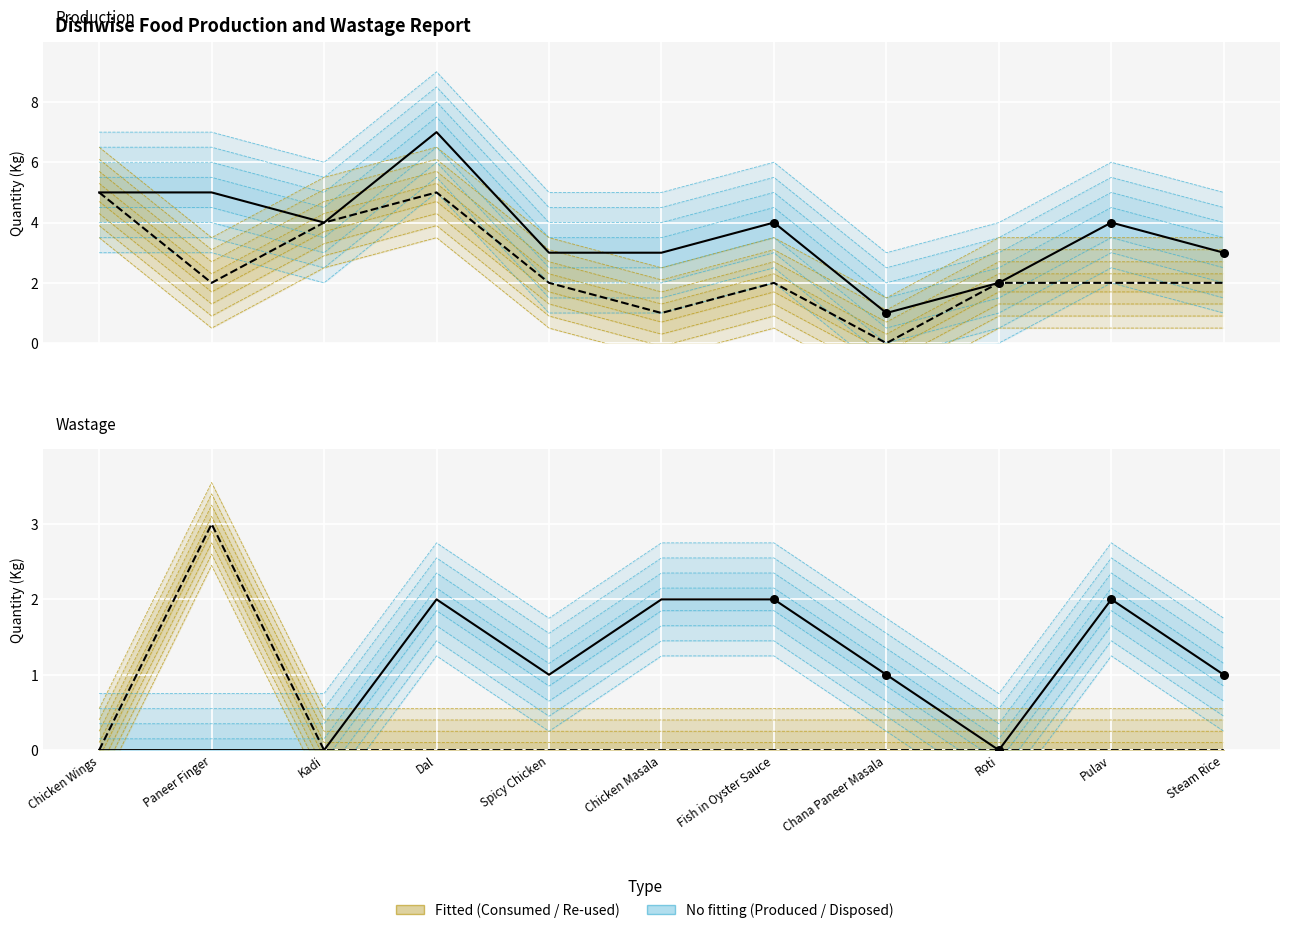

What is the total value across all series at Chana Paneer Masala?

2